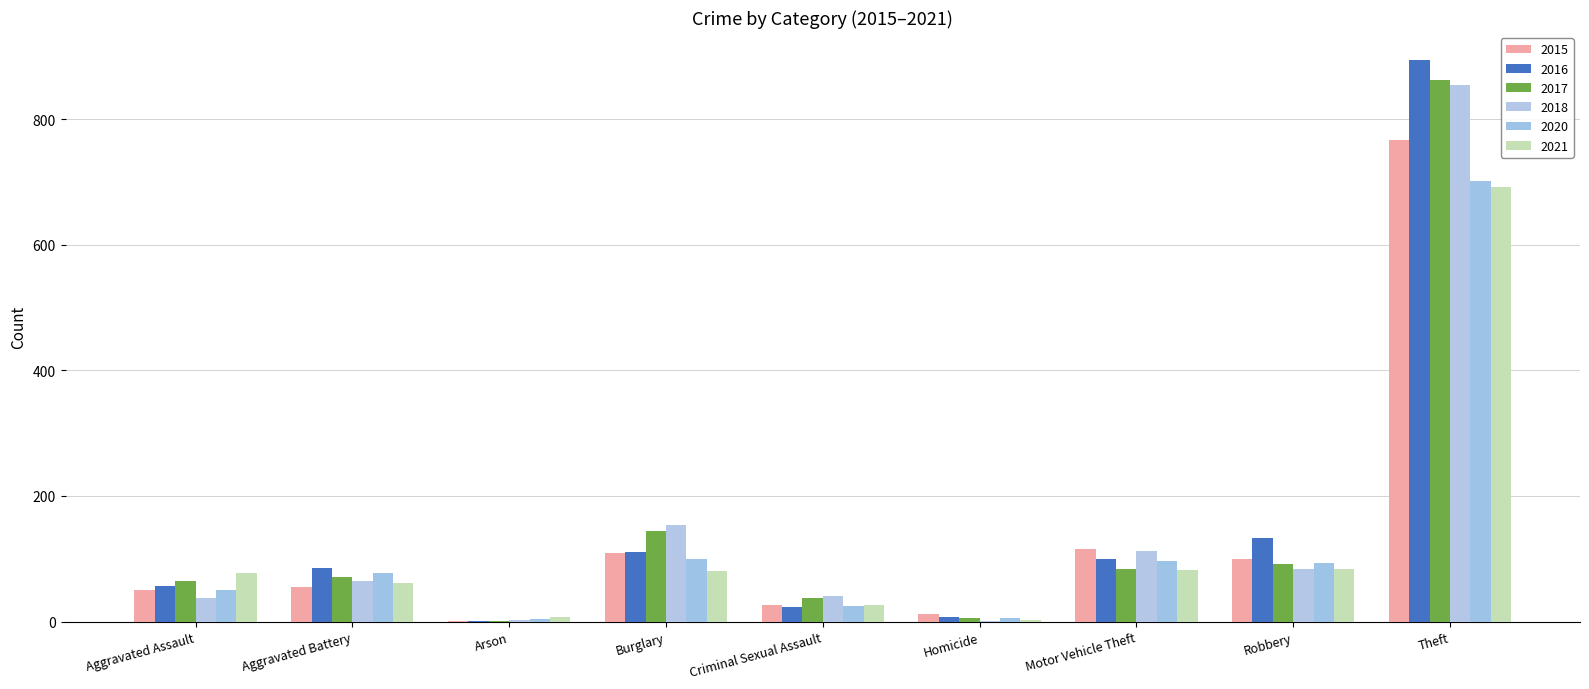

What is the total value across all series at Theft?

4772